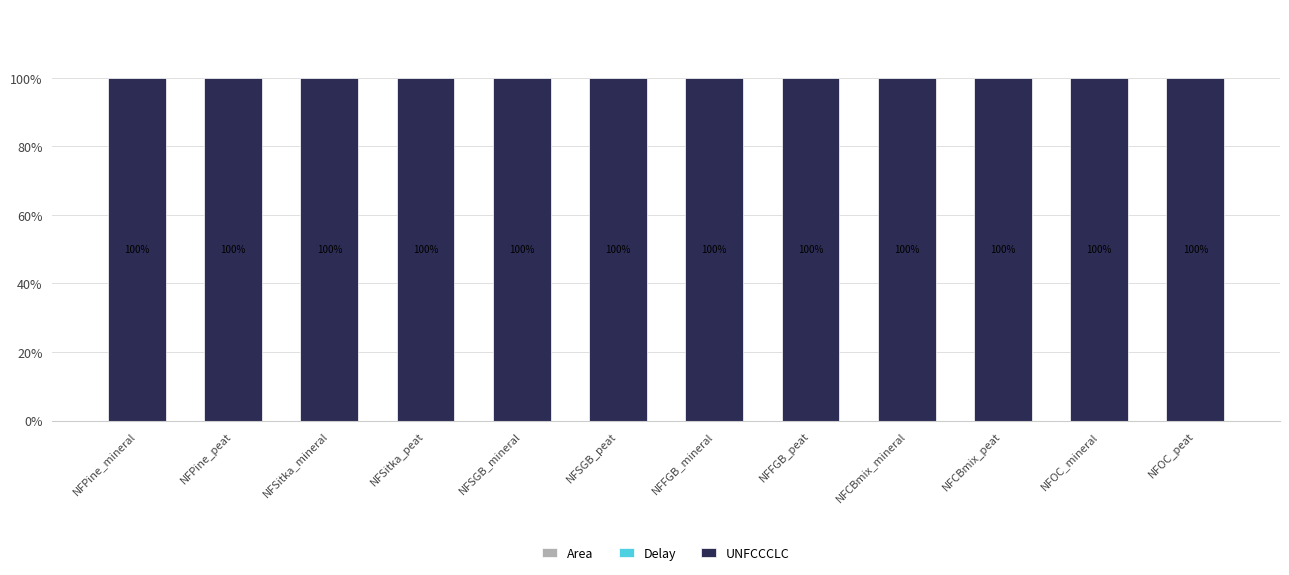

Rank the categories by UNFCCCLC value from highest to lowest.

NFPine_mineral, NFPine_peat, NFSitka_mineral, NFSitka_peat, NFSGB_mineral, NFSGB_peat, NFFGB_mineral, NFFGB_peat, NFCBmix_mineral, NFCBmix_peat, NFOC_mineral, NFOC_peat